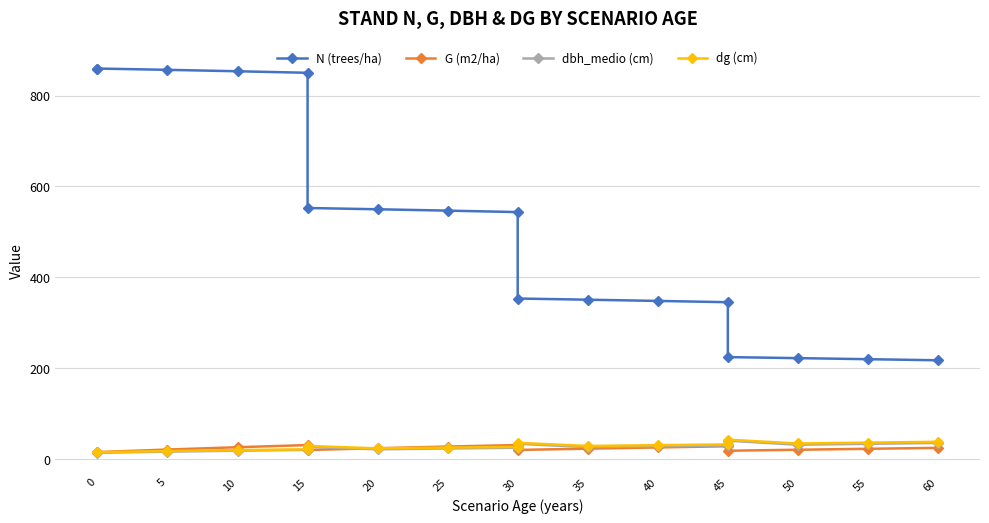

True or false: N (trees/ha) and dbh_medio (cm) intersect in this chart.

False